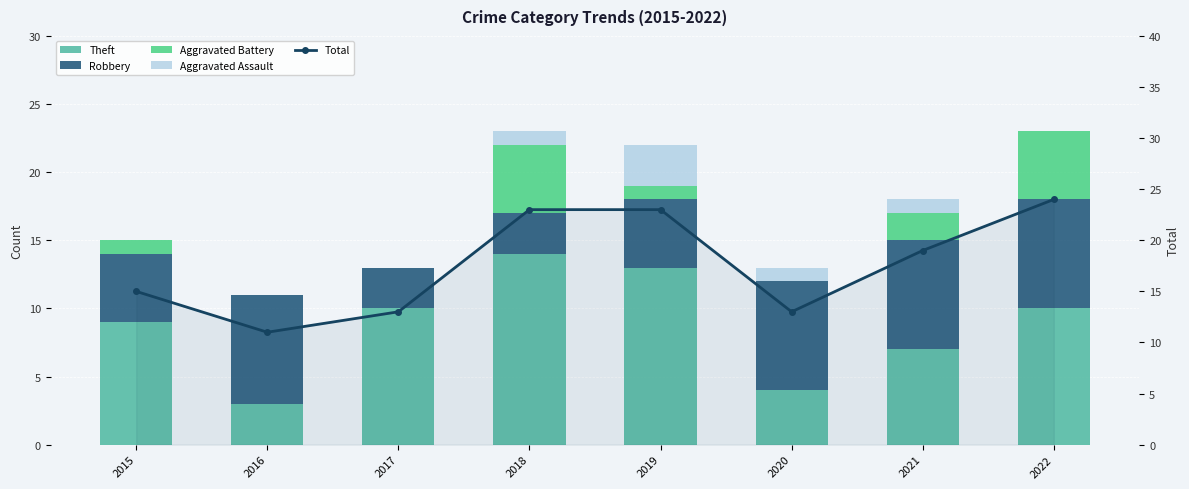

Reading left to right, what are all the values shown in this chart?

Theft: 9	3	10	14	13	4	7	10
Robbery: 5	8	3	3	5	8	8	8
Aggravated Battery: 1	0	0	5	1	0	2	5
Aggravated Assault: 0	0	0	1	3	1	1	0
Total: 15	11	13	23	23	13	19	24